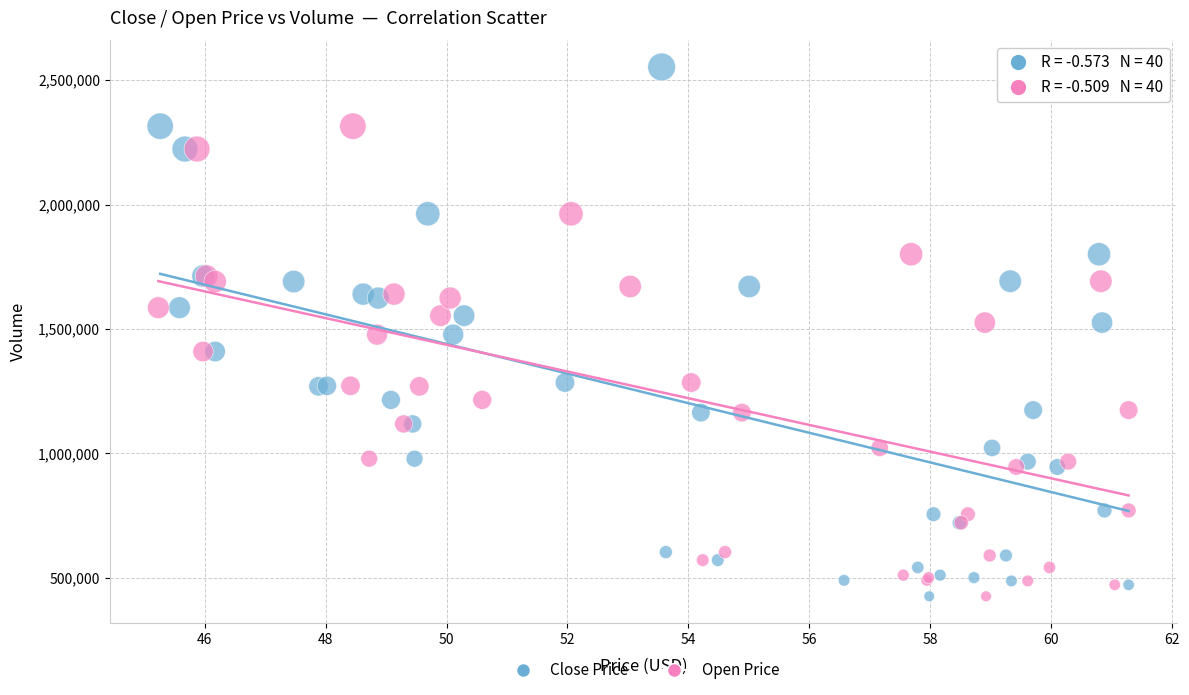

What are all the series names shown in the legend?

Close Price, Open Price